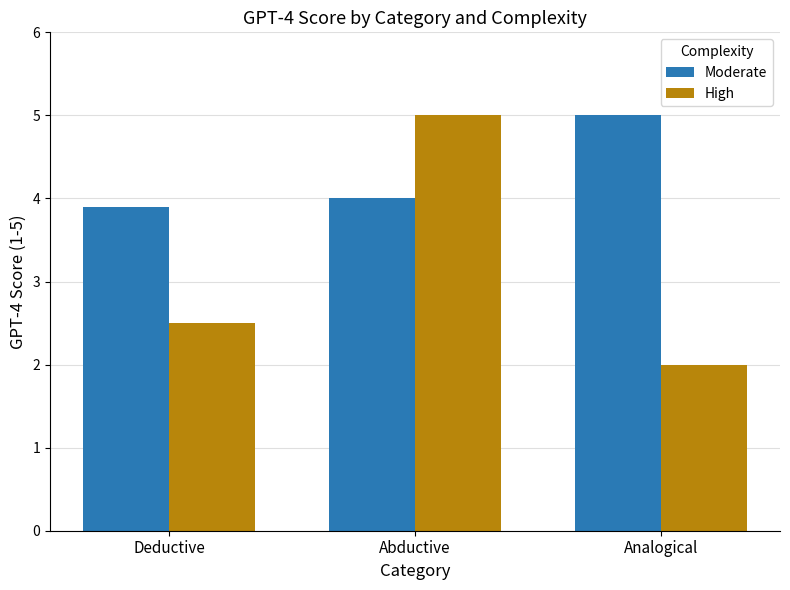

What is the spread (max minus min) of values at Deductive?

1.4